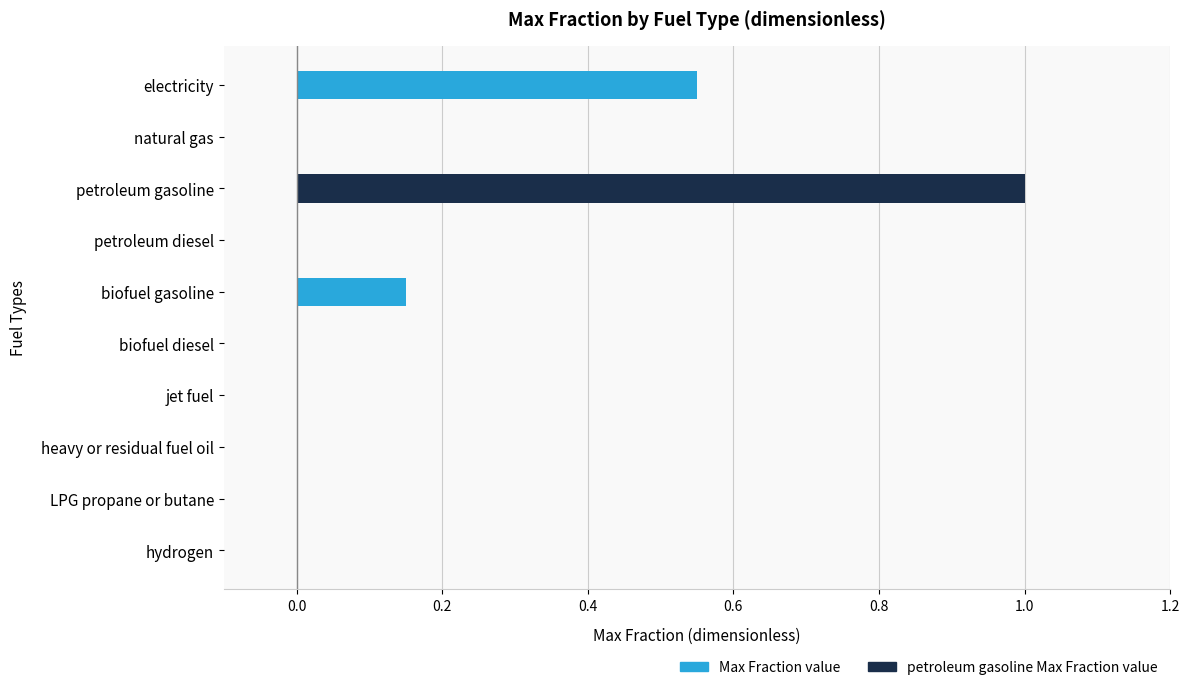

What is the difference between the maximum and minimum values?

1.0